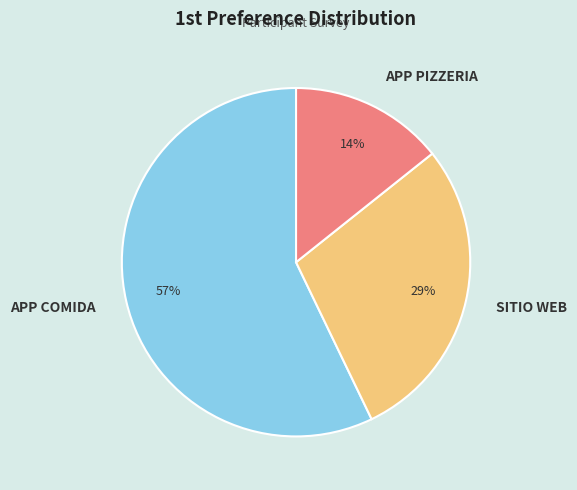

Does APP COMIDA account for over 50% of the chart?

Yes